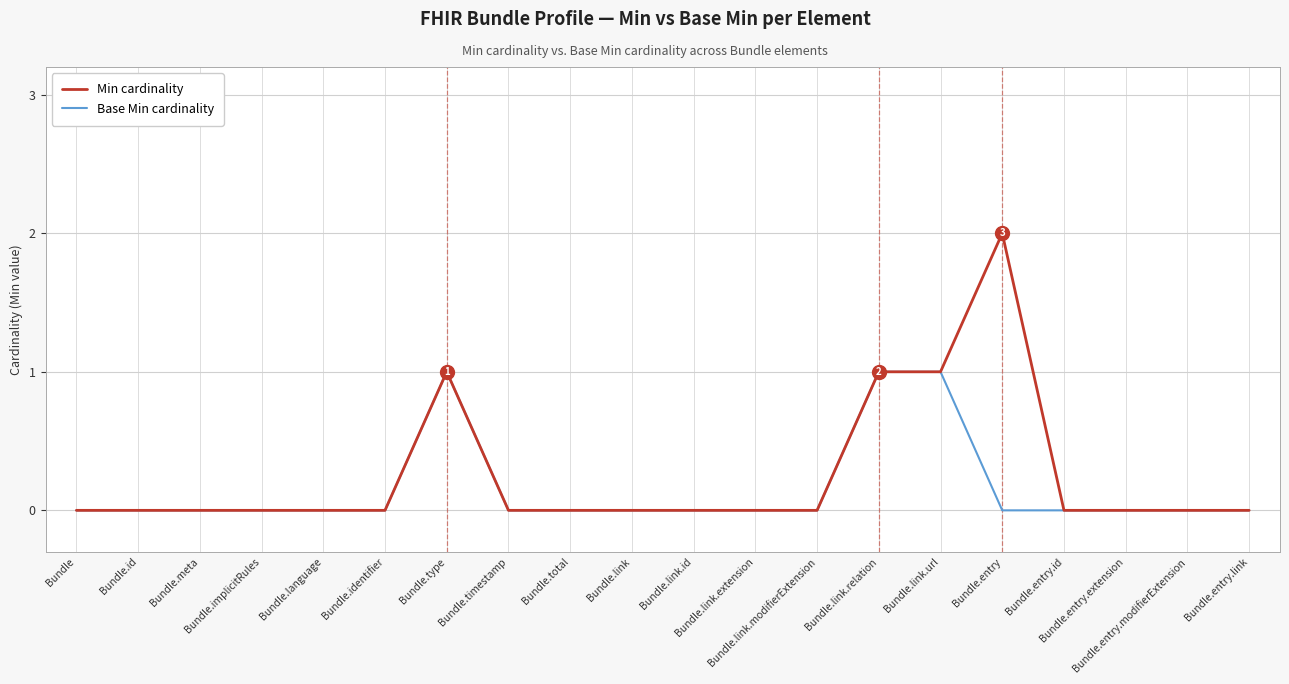

Which series has the widest spread of values?

Min cardinality